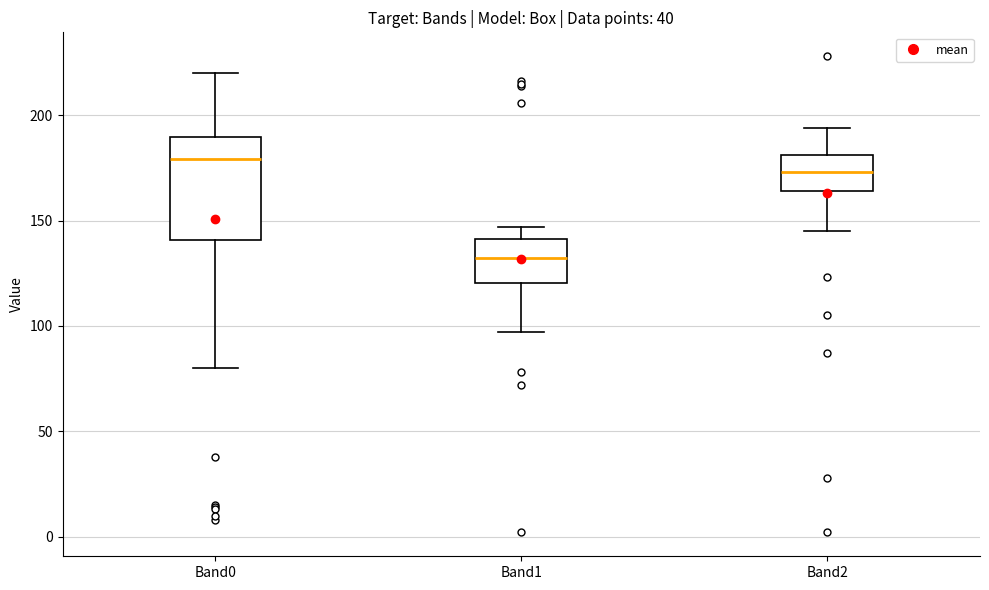

Where is the lower edge of the box for Band0 on the y-axis? The values are not printed on the chart, so give them approximately, as read against the axis.

140